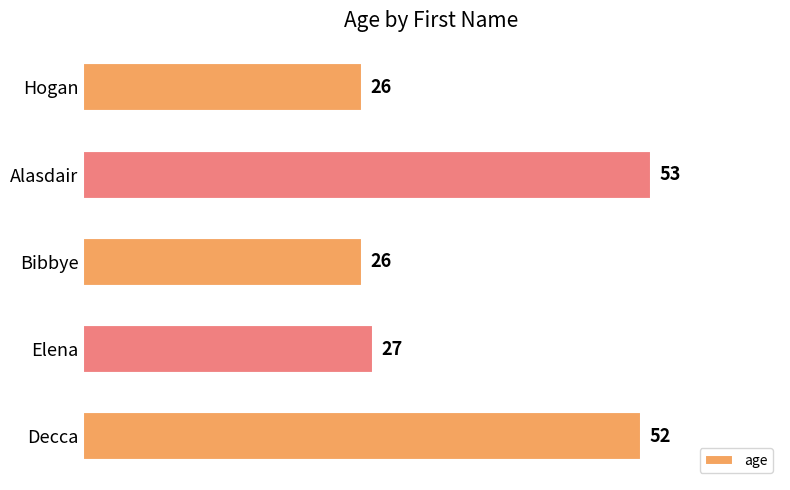

The chart shows a value of 35 at Decca. True or false?

False